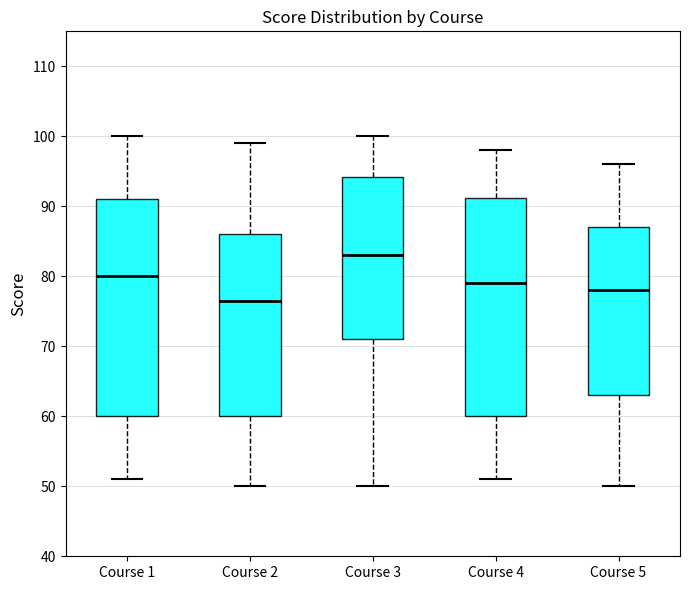

Which box has the lowest median line?

Course 2